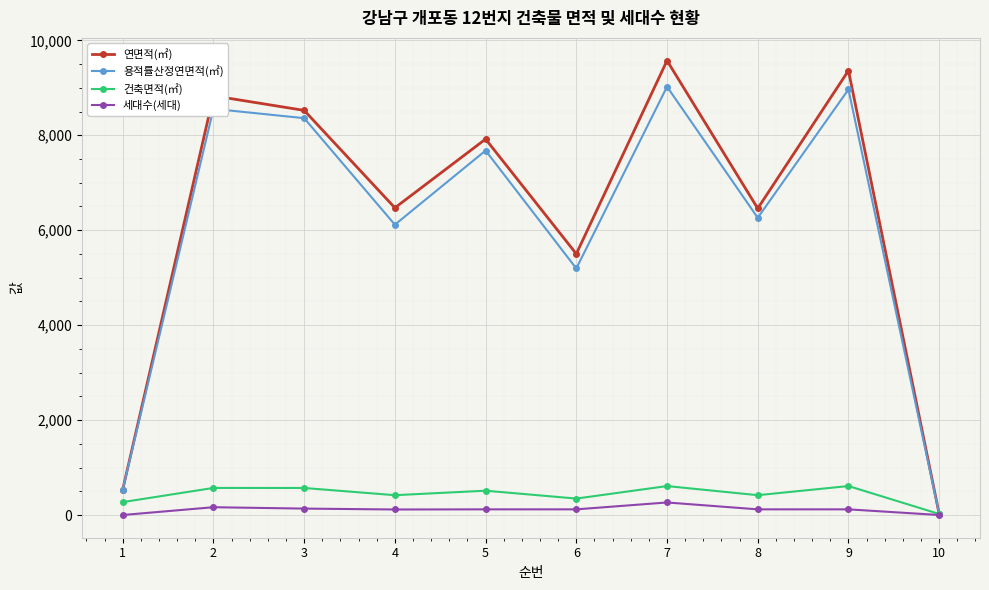

At which category is the sum across all series the highest?

7